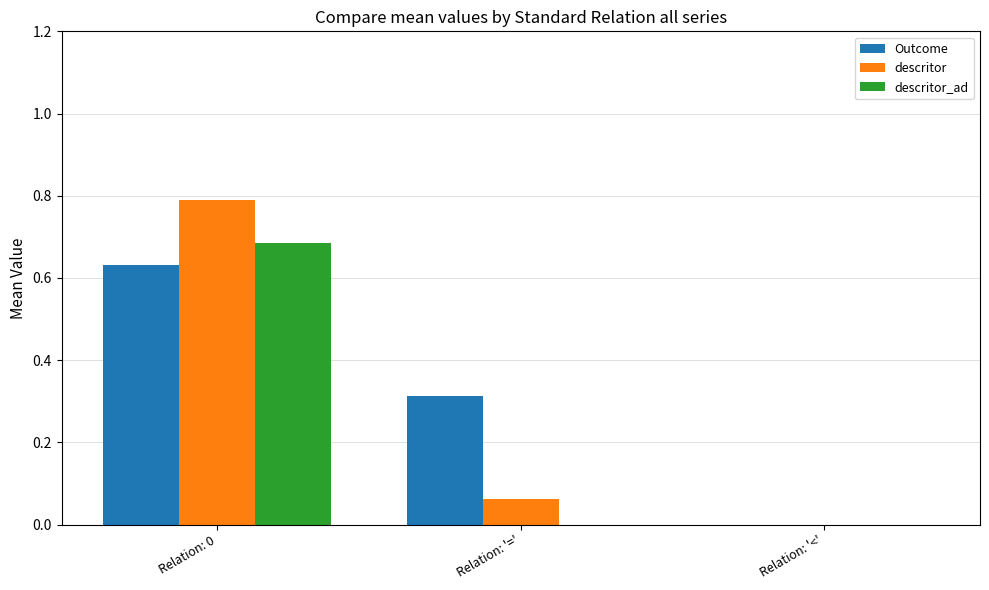

What is the sum of the descritor values at Relation: '=' and Relation: 0?

0.9